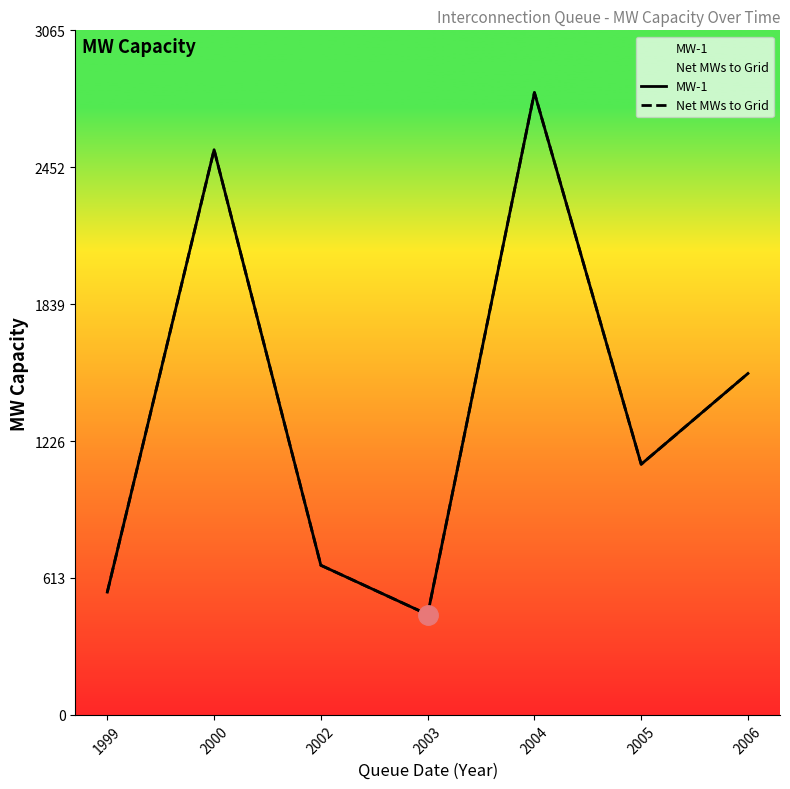

What is the value of the MW-1 point at the 4th from the left?

449.6